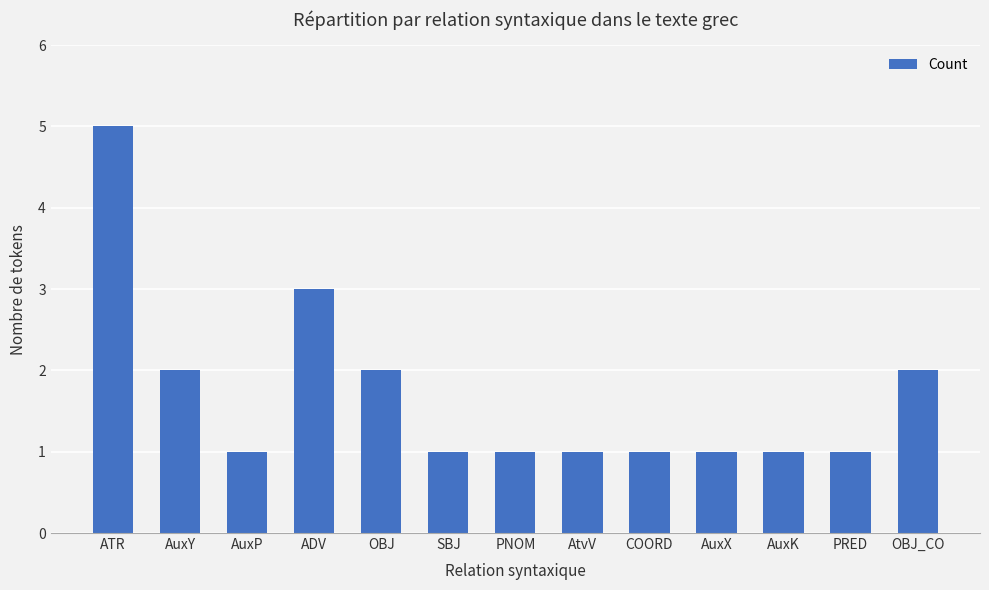

At which category does the chart reach its peak across all series?

ATR